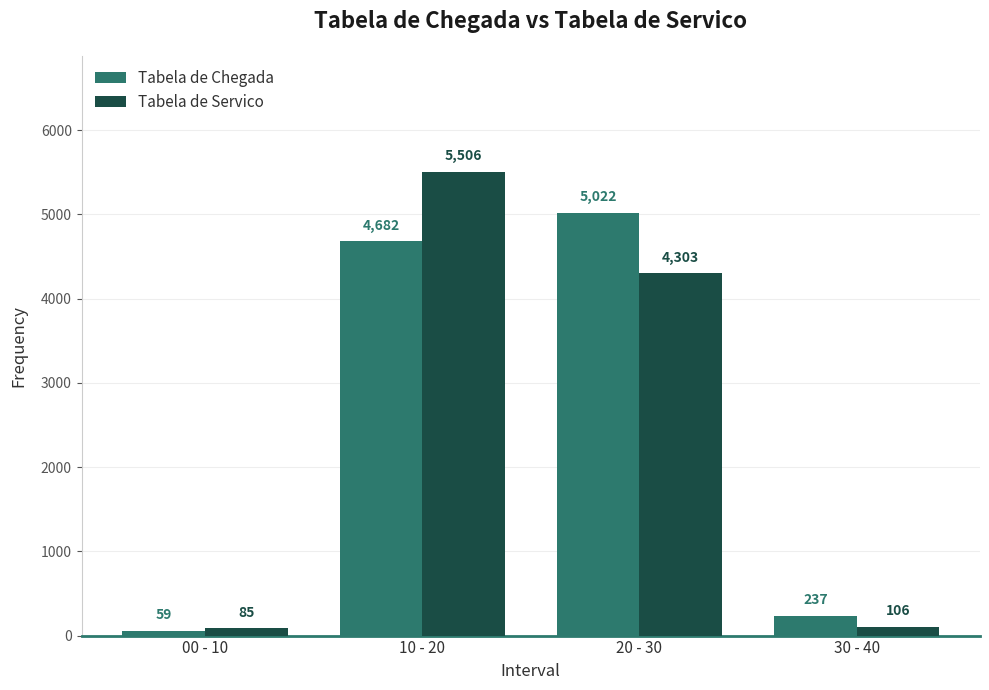

Are the bars horizontal?

No